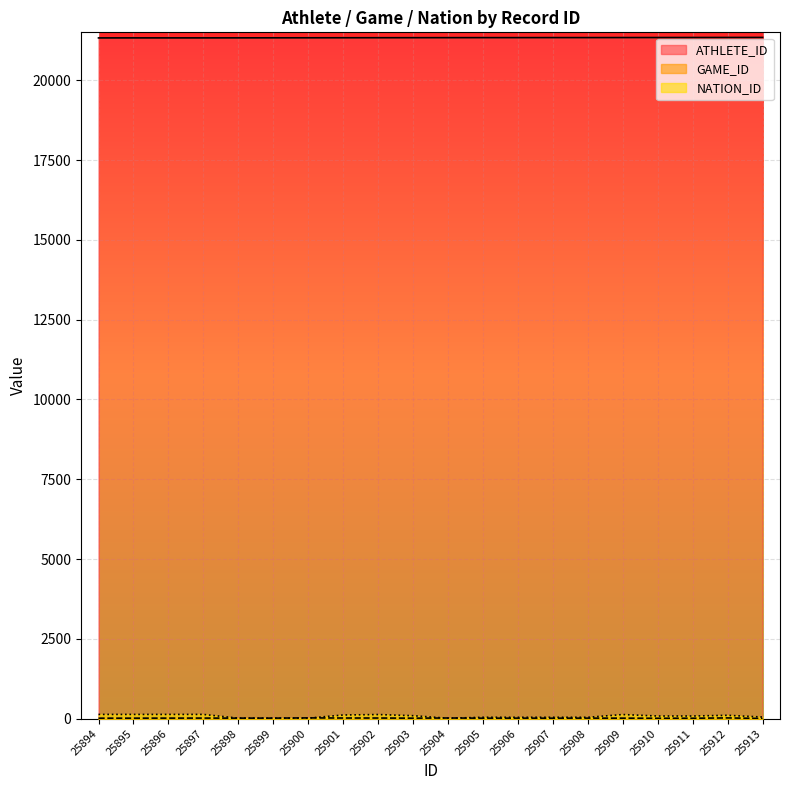

What are all the series names shown in the legend?

ATHLETE_ID, GAME_ID, NATION_ID